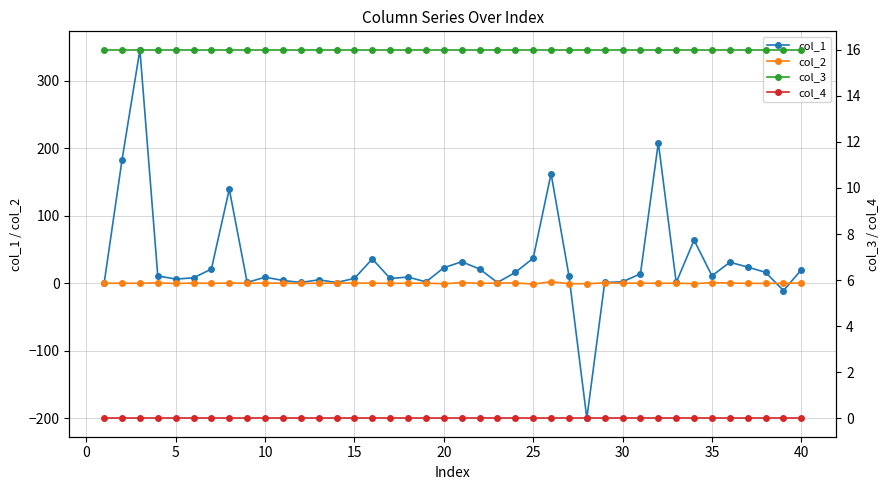

True or false: col_2 has more than 0 points higher than both neighbors.

True